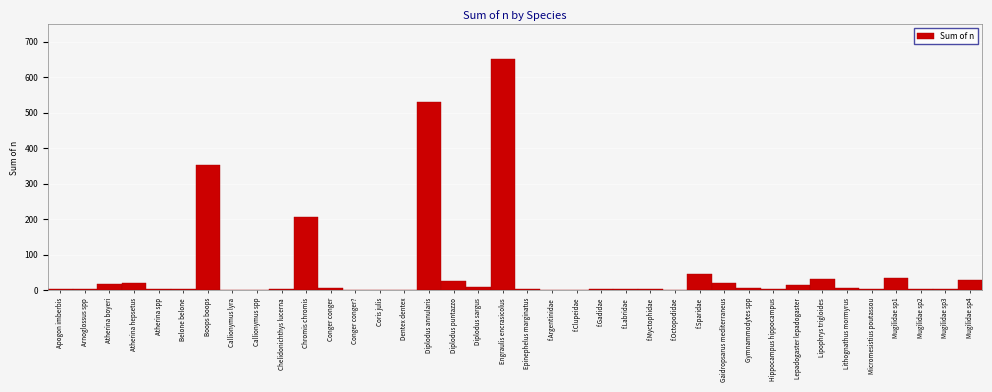

Is it true that the value at Lepadogaster lepadogaster is 15?

True